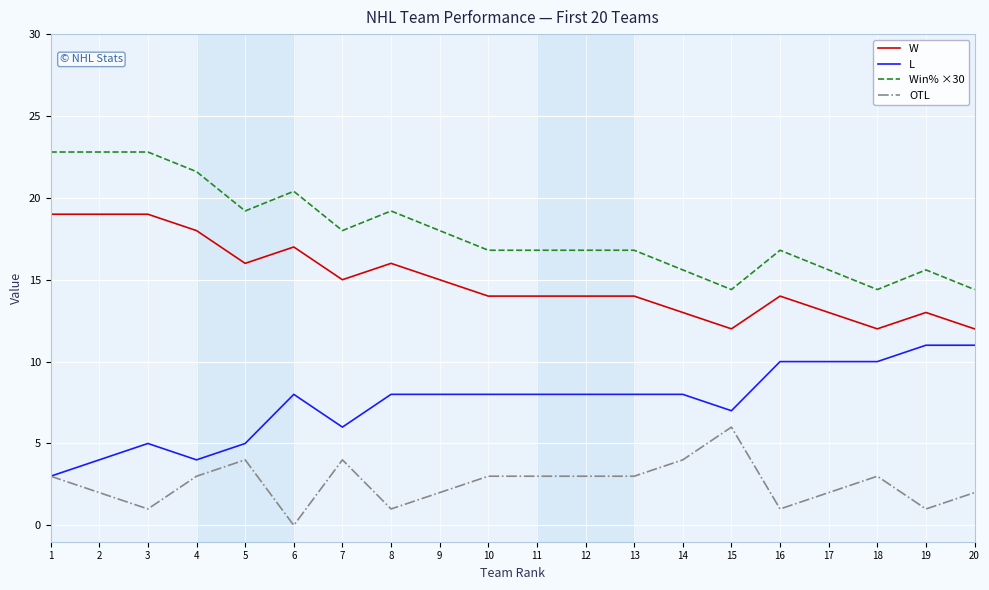

Is it true that Win% ×30 equals 15.6 at 14?

True